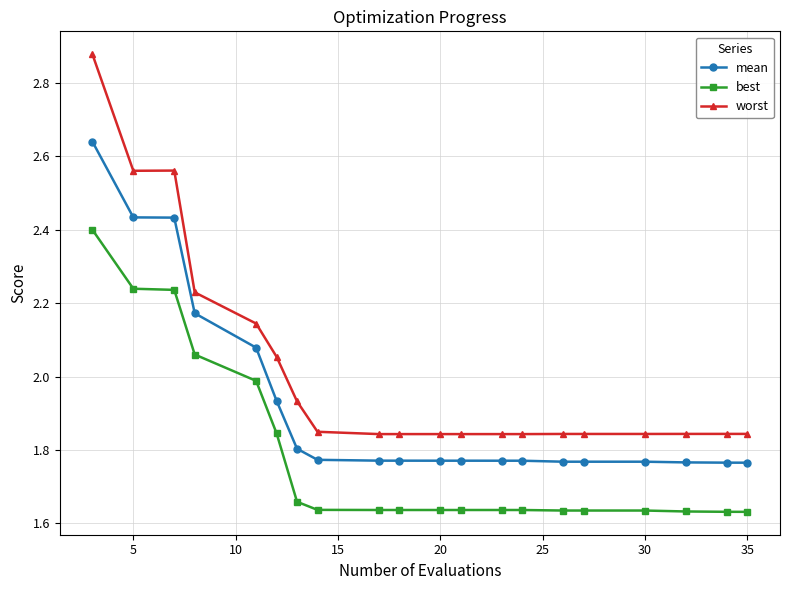

How many lines are shown in the chart?

3